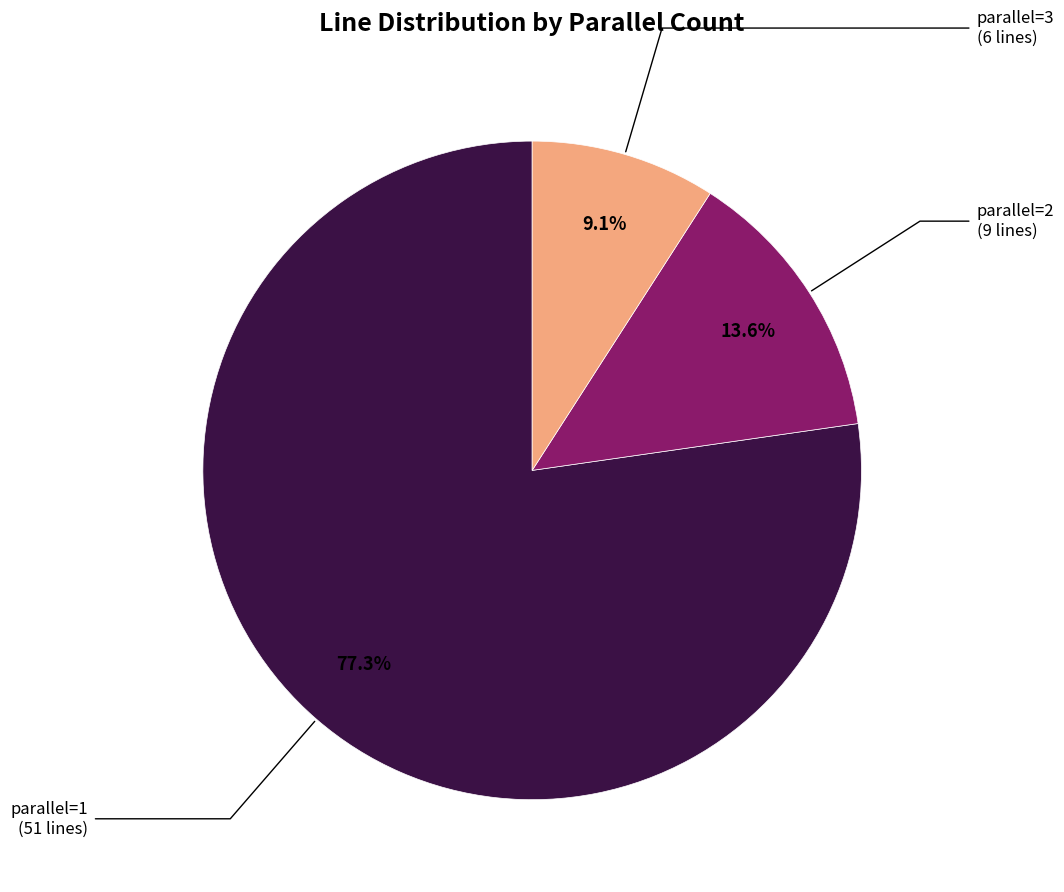

Does any single category account for the majority?

Yes